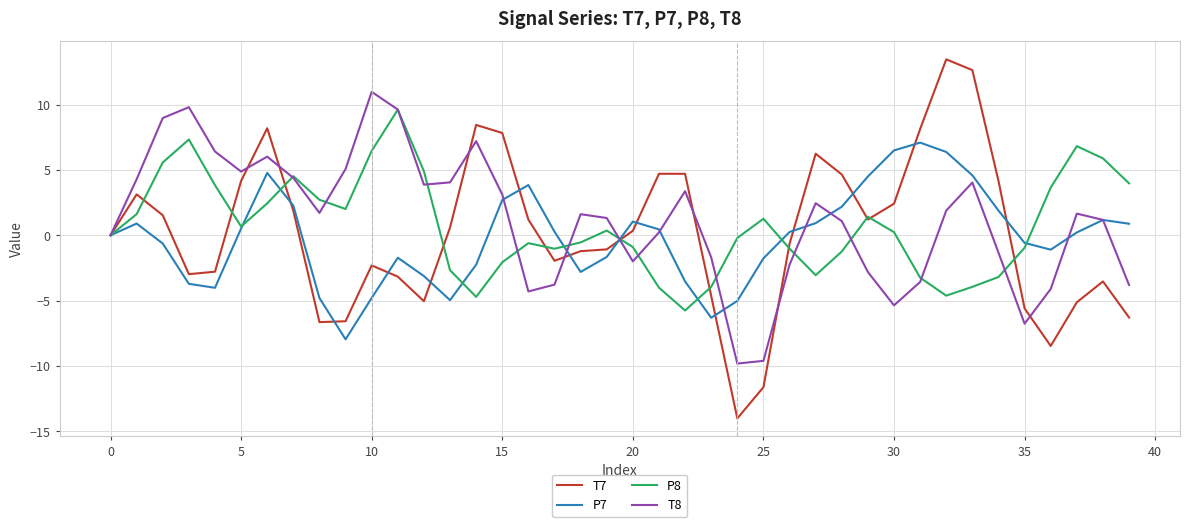

What is the greatest value displayed?

13.5